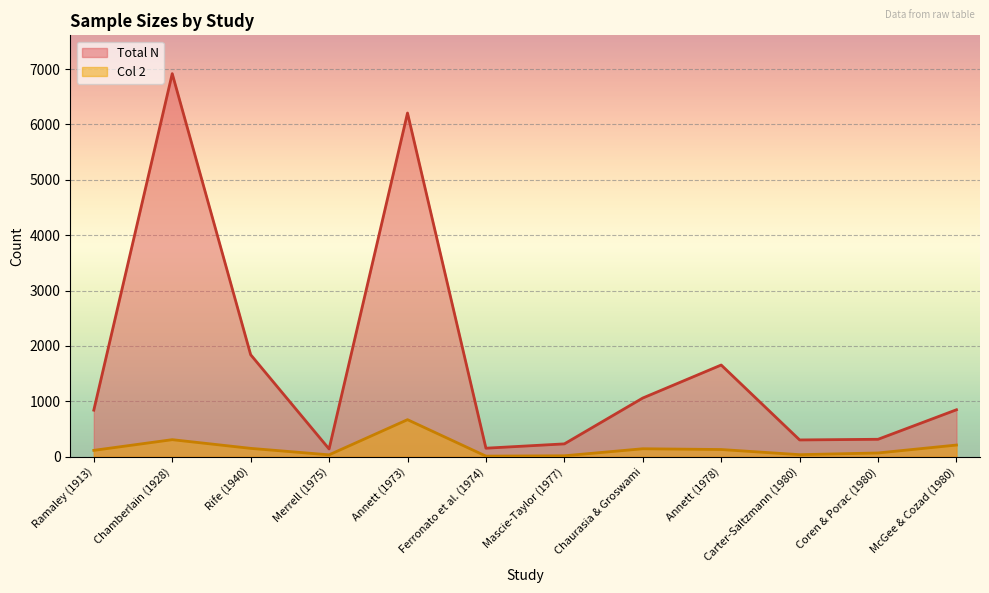

List the series in order of their peak value, highest first.

Total N, Col 2